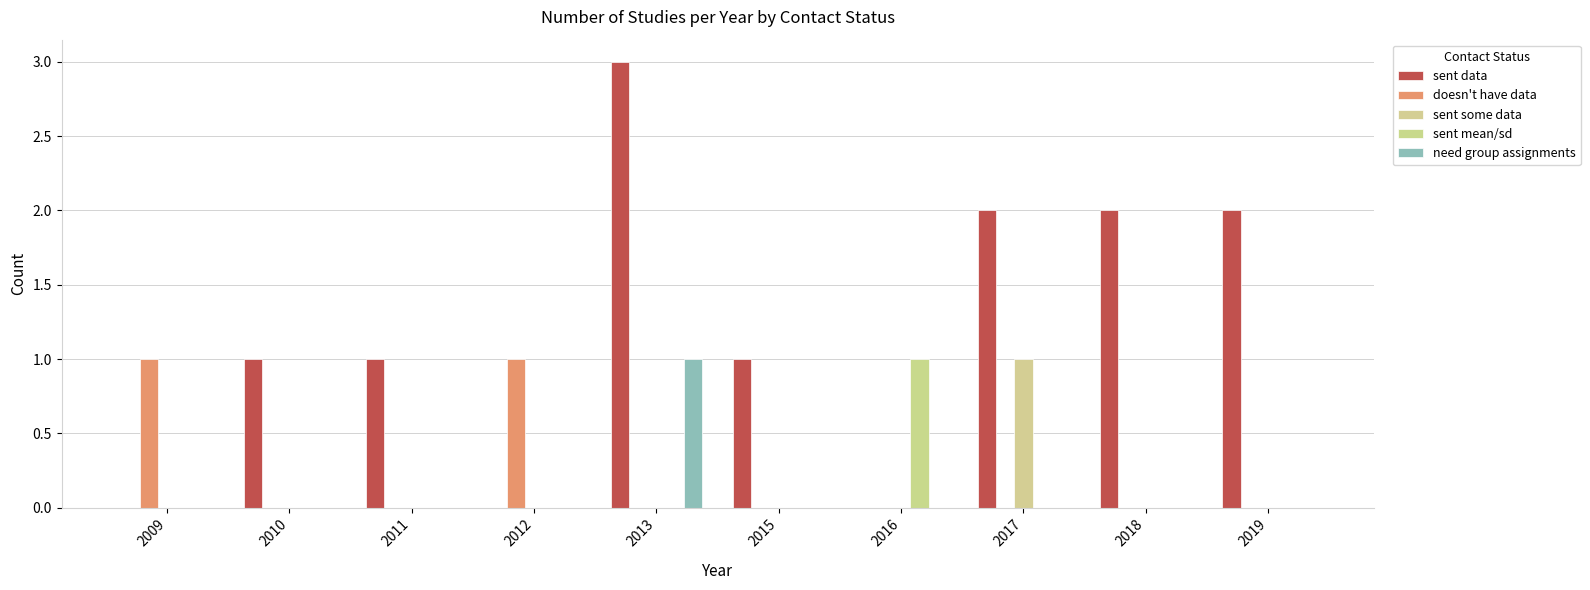

The value of sent mean/sd at 2019 is 0. True or false?

True